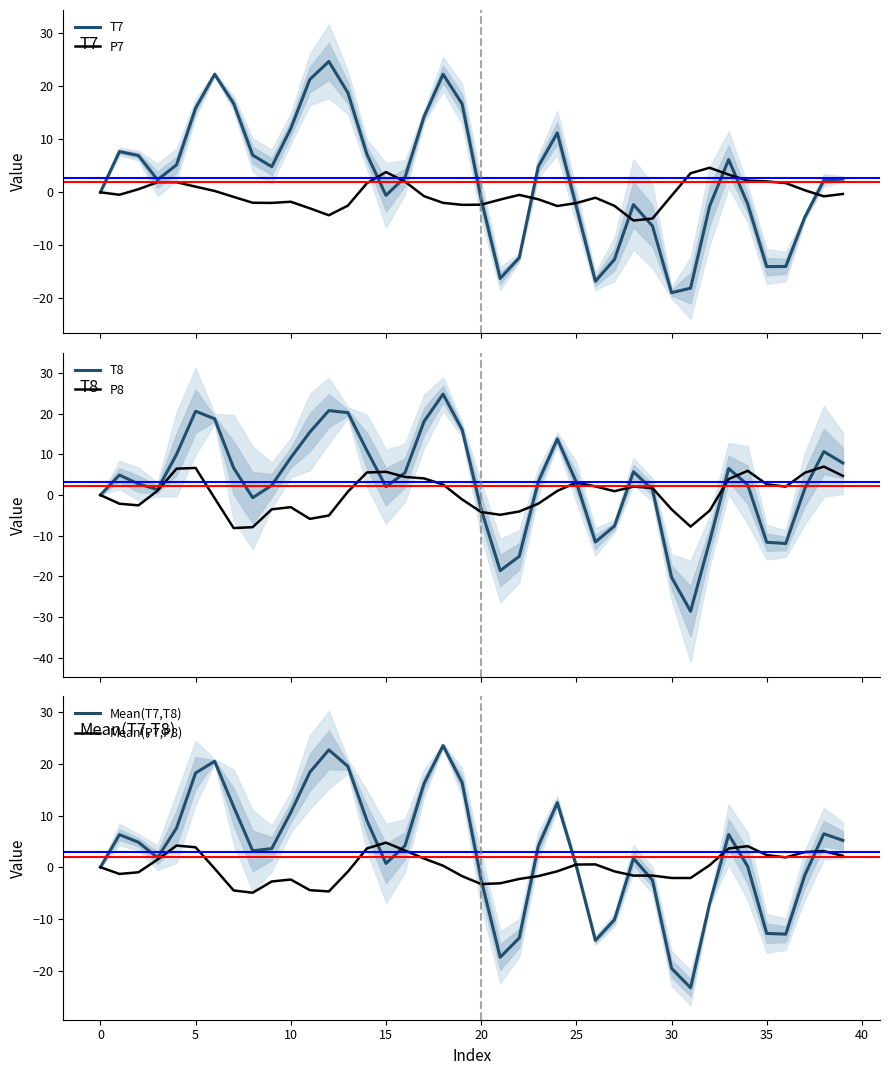

Rank the series at 33 from lowest to highest value.

P7, Mean(P7,P8), P8, T7, Mean(T7,T8), T8